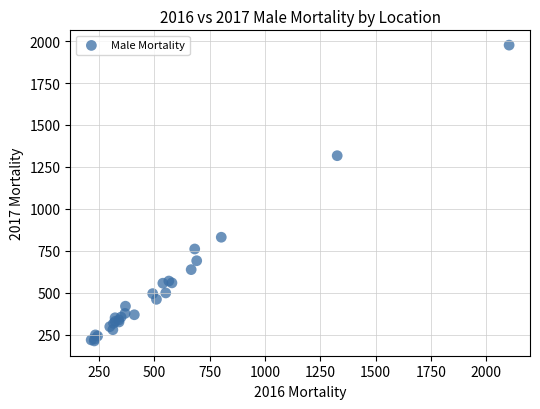

What Y value in the scatter plot is closest to 1094?

1317